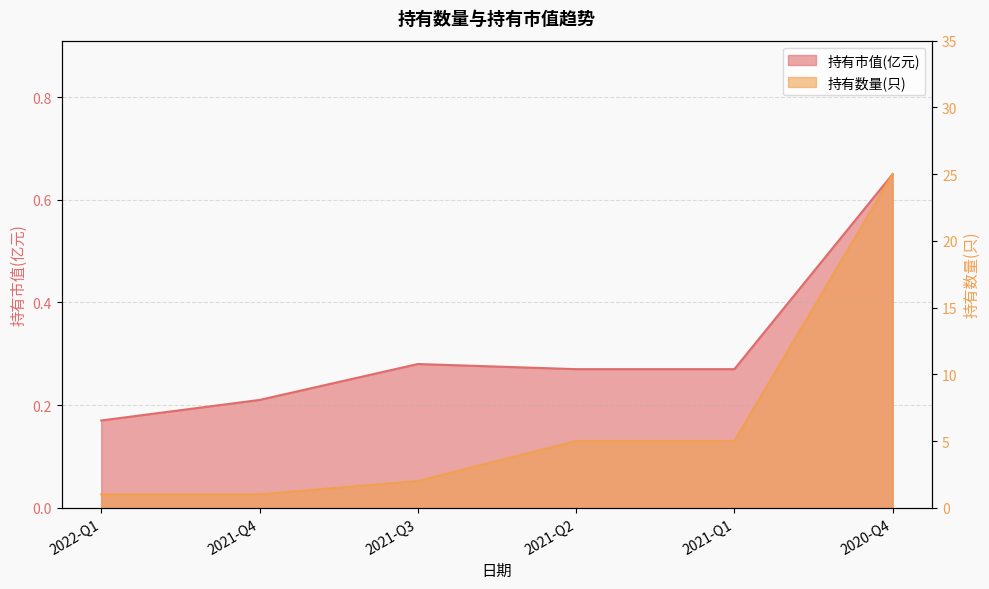

At which label is 持有数量(只) closest to 13?

2021-Q2